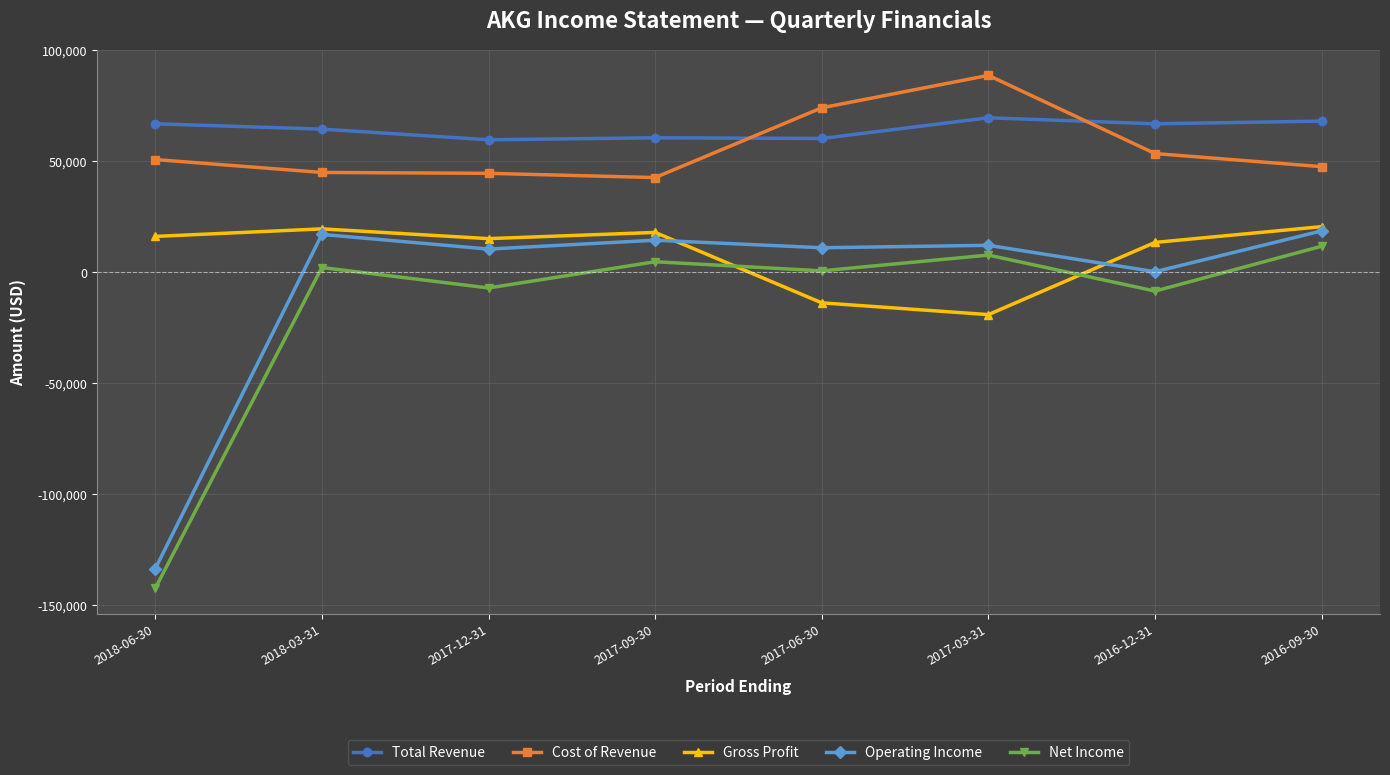

True or false: Gross Profit has a value of 16100 at 2018-06-30.

True